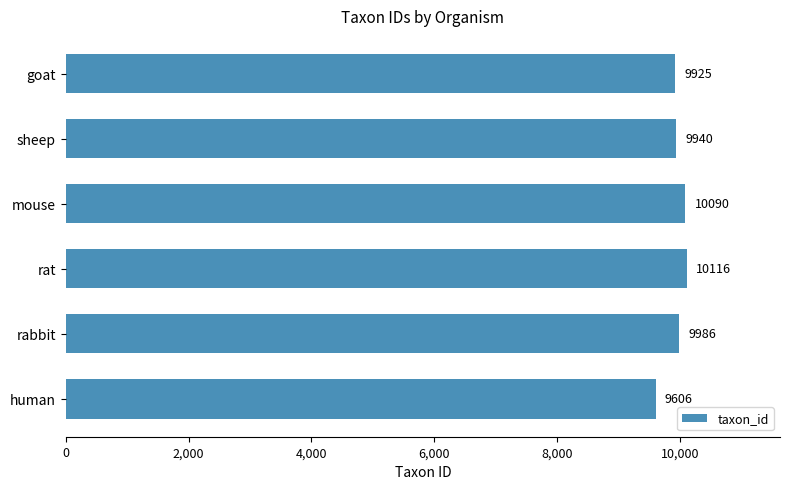

Reading bottom to top, extract all data points from this chart.

9606	9986	10116	10090	9940	9925